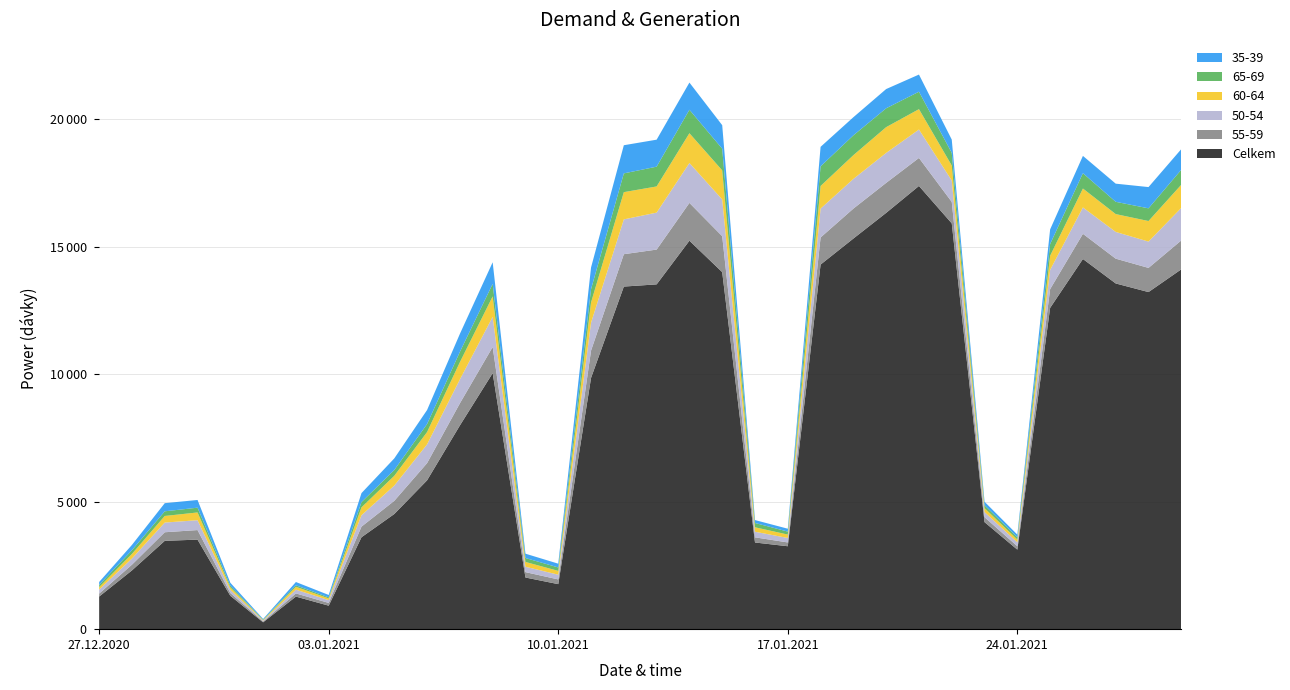

Reading left to right, list all the values displayed in this chart.

Celkem: 27.12.2020=1280	28.12.2020=2306	29.12.2020=3466	30.12.2020=3514	31.12.2020=1309	01.01.2021=269	02.01.2021=1278	03.01.2021=922	04.01.2021=3607	05.01.2021=4519	06.01.2021=5841	07.01.2021=7993	08.01.2021=10047	09.01.2021=2027	10.01.2021=1767	11.01.2021=9859	12.01.2021=13444	13.01.2021=13530	14.01.2021=15244	15.01.2021=14010	16.01.2021=3401	17.01.2021=3254	18.01.2021=14307	19.01.2021=15328	20.01.2021=16336	21.01.2021=17392	22.01.2021=15924	23.01.2021=4200	24.01.2021=3121	25.01.2021=12608	26.01.2021=14526	27.01.2021=13566	28.01.2021=13228	29.01.2021=14121
55-59: 27.12.2020=116	28.12.2020=225	29.12.2020=337	30.12.2020=375	31.12.2020=109	01.01.2021=32	02.01.2021=125	03.01.2021=108	04.01.2021=416	05.01.2021=517	06.01.2021=674	07.01.2021=868	08.01.2021=1026	09.01.2021=211	10.01.2021=185	11.01.2021=1072	12.01.2021=1270	13.01.2021=1365	14.01.2021=1483	15.01.2021=1410	16.01.2021=203	17.01.2021=149	18.01.2021=1063	19.01.2021=1175	20.01.2021=1177	21.01.2021=1099	22.01.2021=842	23.01.2021=194	24.01.2021=133	25.01.2021=735	26.01.2021=988	27.01.2021=973	28.01.2021=948	29.01.2021=1134
50-54: 27.12.2020=156	28.12.2020=242	29.12.2020=380	30.12.2020=387	31.12.2020=126	01.01.2021=34	02.01.2021=147	03.01.2021=110	04.01.2021=448	05.01.2021=598	06.01.2021=737	07.01.2021=938	08.01.2021=1183	09.01.2021=212	10.01.2021=185	11.01.2021=1096	12.01.2021=1366	13.01.2021=1451	14.01.2021=1566	15.01.2021=1443	16.01.2021=219	17.01.2021=176	18.01.2021=1133	19.01.2021=1165	20.01.2021=1176	21.01.2021=1116	22.01.2021=840	23.01.2021=202	24.01.2021=153	25.01.2021=756	26.01.2021=1035	27.01.2021=1049	28.01.2021=1033	29.01.2021=1277
60-64: 27.12.2020=97	28.12.2020=181	29.12.2020=259	30.12.2020=304	31.12.2020=94	01.01.2021=23	02.01.2021=113	03.01.2021=67	04.01.2021=309	05.01.2021=384	06.01.2021=483	07.01.2021=677	08.01.2021=803	09.01.2021=188	10.01.2021=150	11.01.2021=795	12.01.2021=1069	13.01.2021=1027	14.01.2021=1169	15.01.2021=1141	16.01.2021=175	17.01.2021=133	18.01.2021=888	19.01.2021=932	20.01.2021=1011	21.01.2021=799	22.01.2021=589	23.01.2021=154	24.01.2021=109	25.01.2021=554	26.01.2021=742	27.01.2021=700	28.01.2021=807	29.01.2021=909
65-69: 27.12.2020=85	28.12.2020=144	29.12.2020=183	30.12.2020=187	31.12.2020=66	01.01.2021=16	02.01.2021=58	03.01.2021=42	04.01.2021=206	05.01.2021=228	06.01.2021=315	07.01.2021=404	08.01.2021=490	09.01.2021=154	10.01.2021=135	11.01.2021=521	12.01.2021=736	13.01.2021=776	14.01.2021=920	15.01.2021=850	16.01.2021=169	17.01.2021=117	18.01.2021=771	19.01.2021=778	20.01.2021=740	21.01.2021=684	22.01.2021=496	23.01.2021=113	24.01.2021=89	25.01.2021=460	26.01.2021=602	27.01.2021=482	28.01.2021=498	29.01.2021=588
35-39: 27.12.2020=117	28.12.2020=209	29.12.2020=319	30.12.2020=303	31.12.2020=118	01.01.2021=27	02.01.2021=129	03.01.2021=93	04.01.2021=354	05.01.2021=455	06.01.2021=550	07.01.2021=707	08.01.2021=849	09.01.2021=170	10.01.2021=148	11.01.2021=849	12.01.2021=1105	13.01.2021=1059	14.01.2021=1067	15.01.2021=923	16.01.2021=114	17.01.2021=113	18.01.2021=765	19.01.2021=711	20.01.2021=755	21.01.2021=673	22.01.2021=521	23.01.2021=137	24.01.2021=105	25.01.2021=575	26.01.2021=679	27.01.2021=712	28.01.2021=834	29.01.2021=809